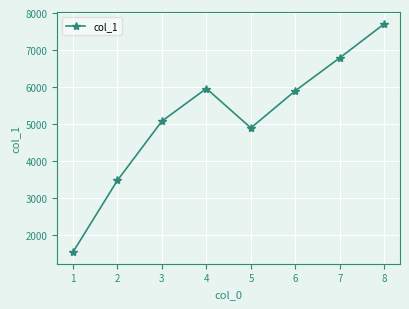

Which has a higher value, 2 or 3?

3